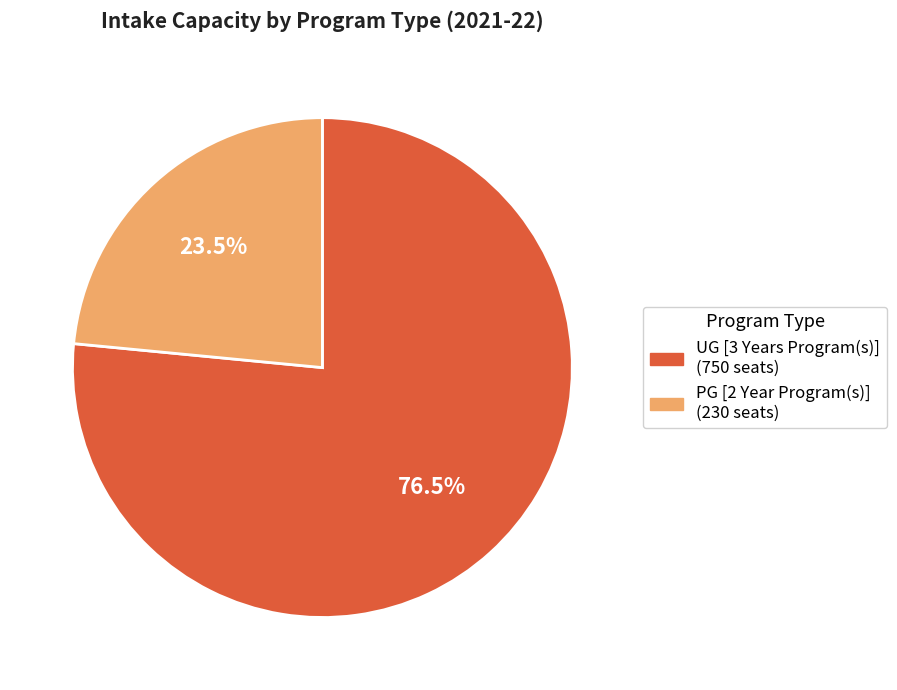

Which slice represents more than half of the pie?

UG [3 Years Program(s)]